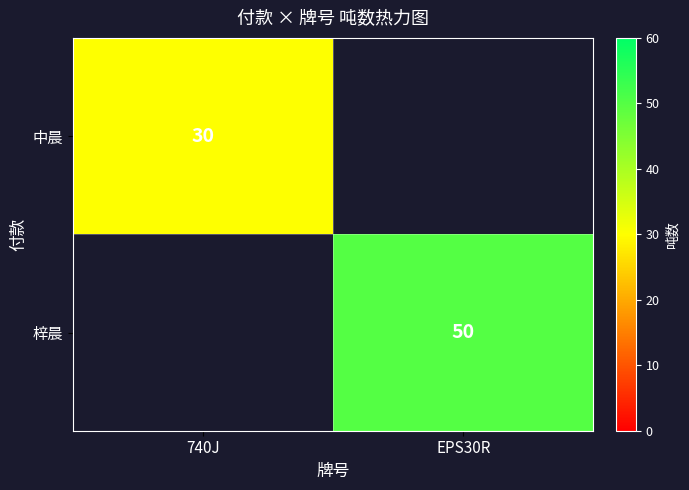

The 中晨 series shows 30 at 740J. True or false?

True